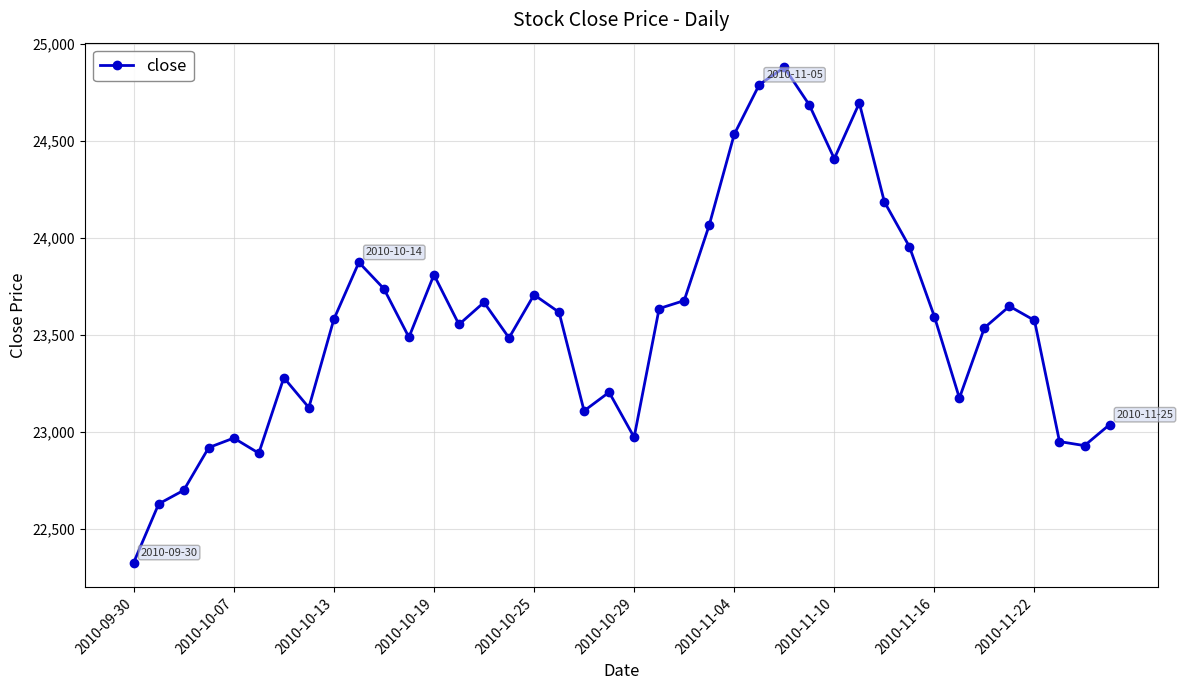

How many points are lower than both their immediate neighbors (excluding endpoints)?

10